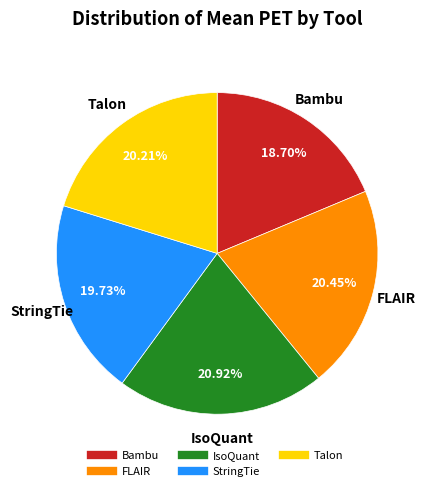

Does any single category account for the majority?

No